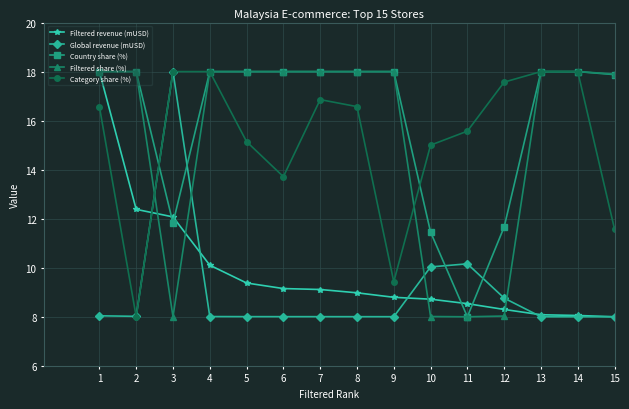

Count the number of data series in this chart.

5